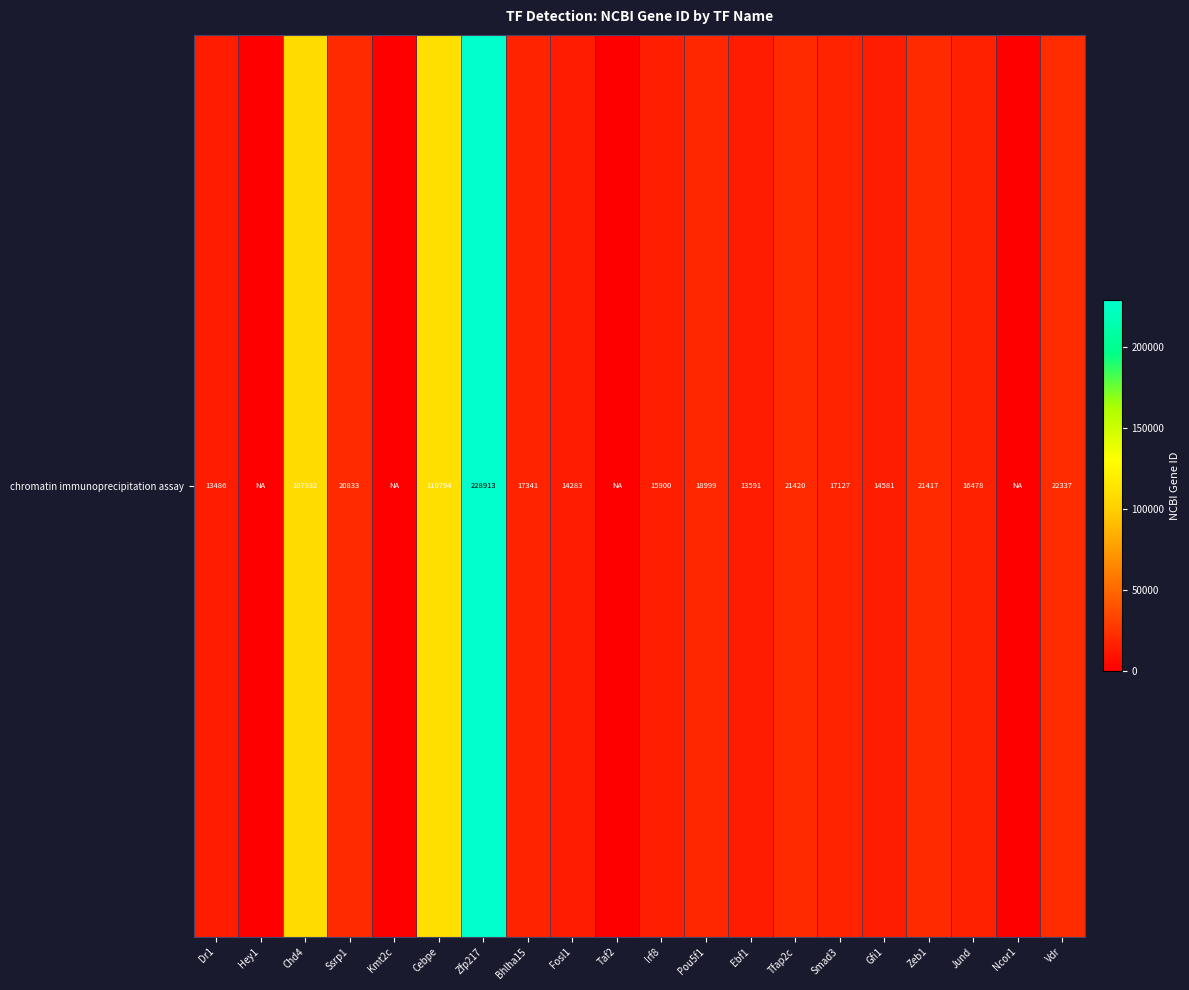

What is the ratio of the value at Dr1 to the value at Gfi1?

0.9